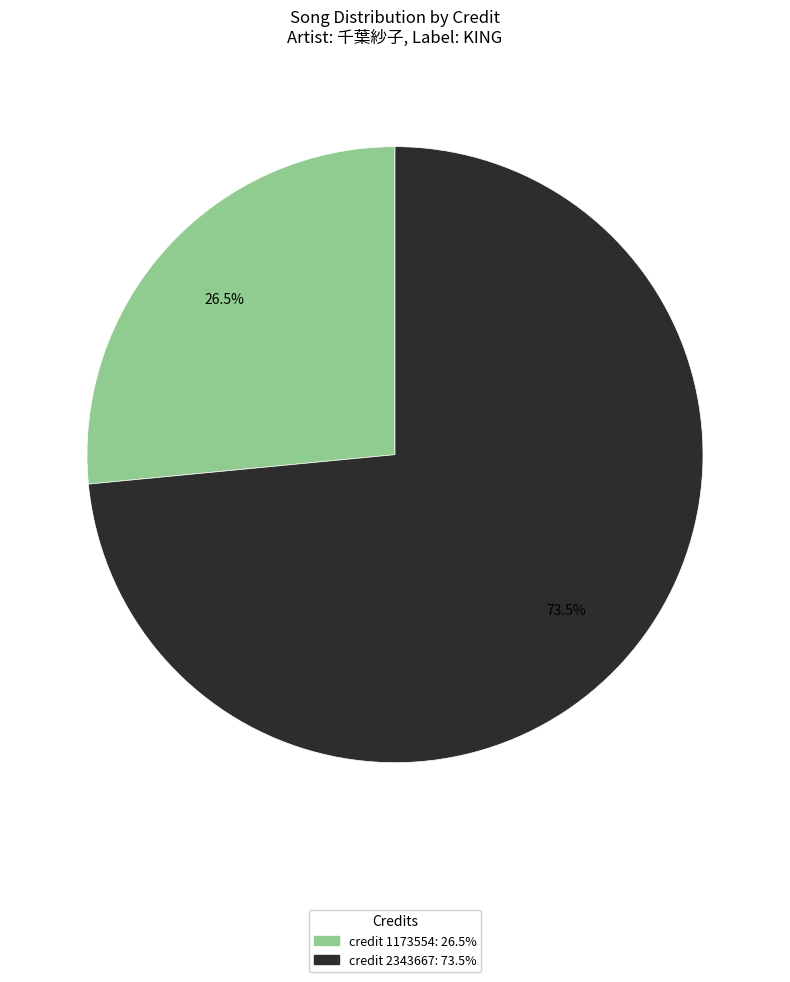

What is the majority slice?

2343667